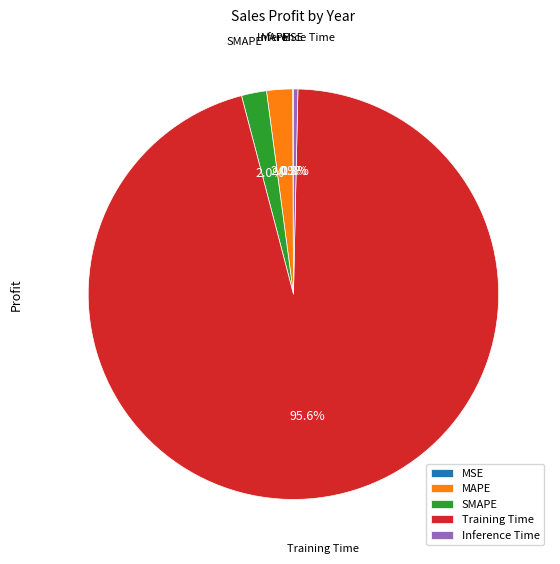

Does Training Time represent more than half of the total?

Yes